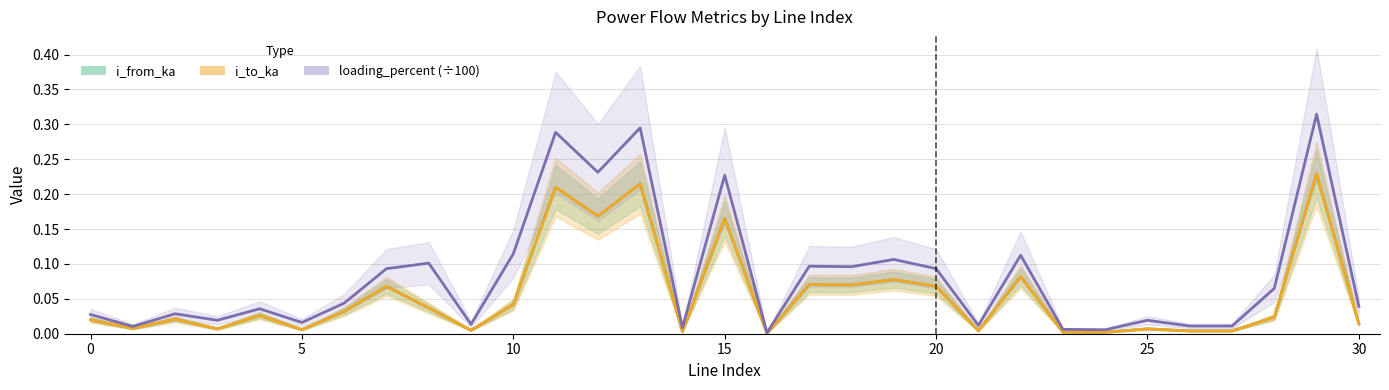

Which label corresponds to the largest value in the chart?

29